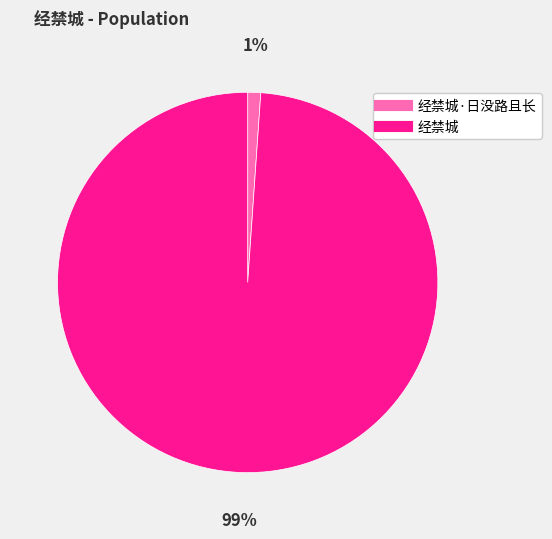

To the nearest percent, what is the average slice percentage?

50%